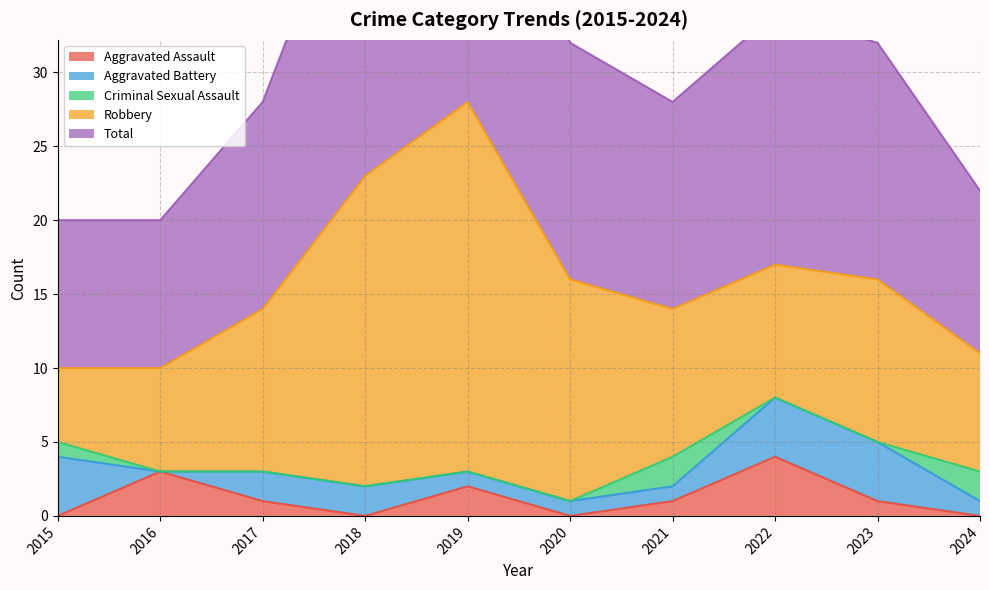

At which label does Aggravated Assault reach its minimum?

2017